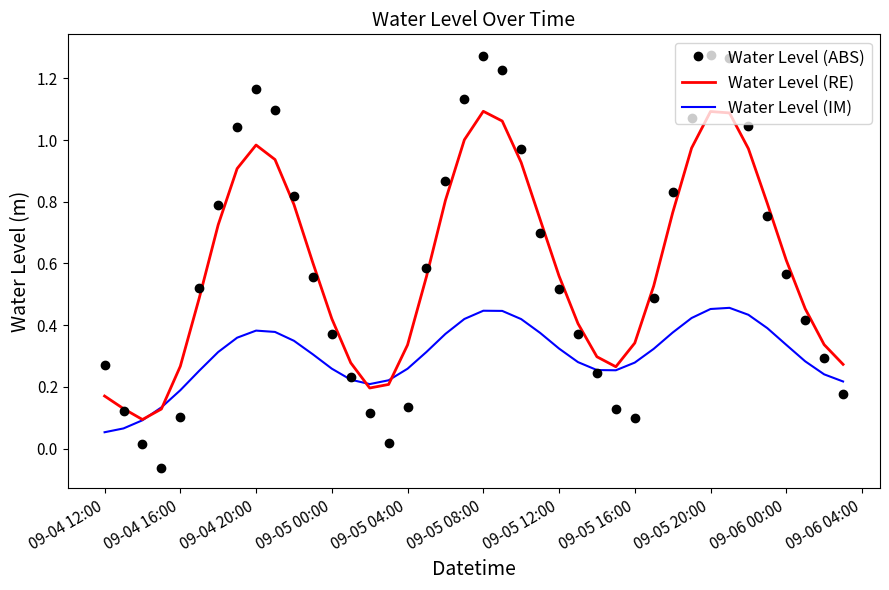

List the series in order of their peak value, highest first.

Water Level (ABS), Water Level (RE), Water Level (IM)